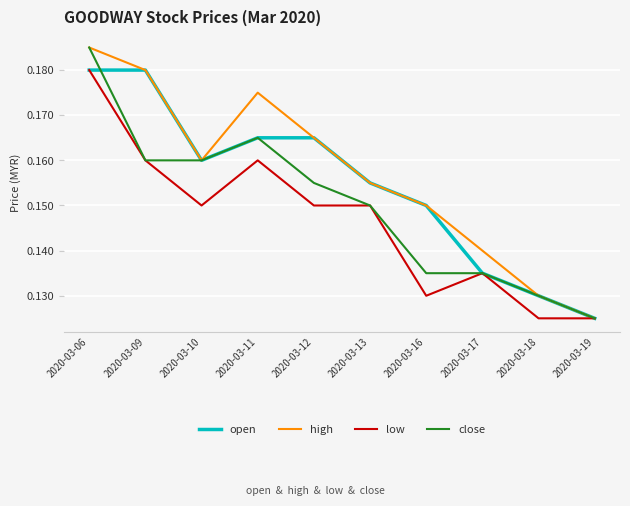

The high series shows 0.2 at 2020-03-17. True or false?

False